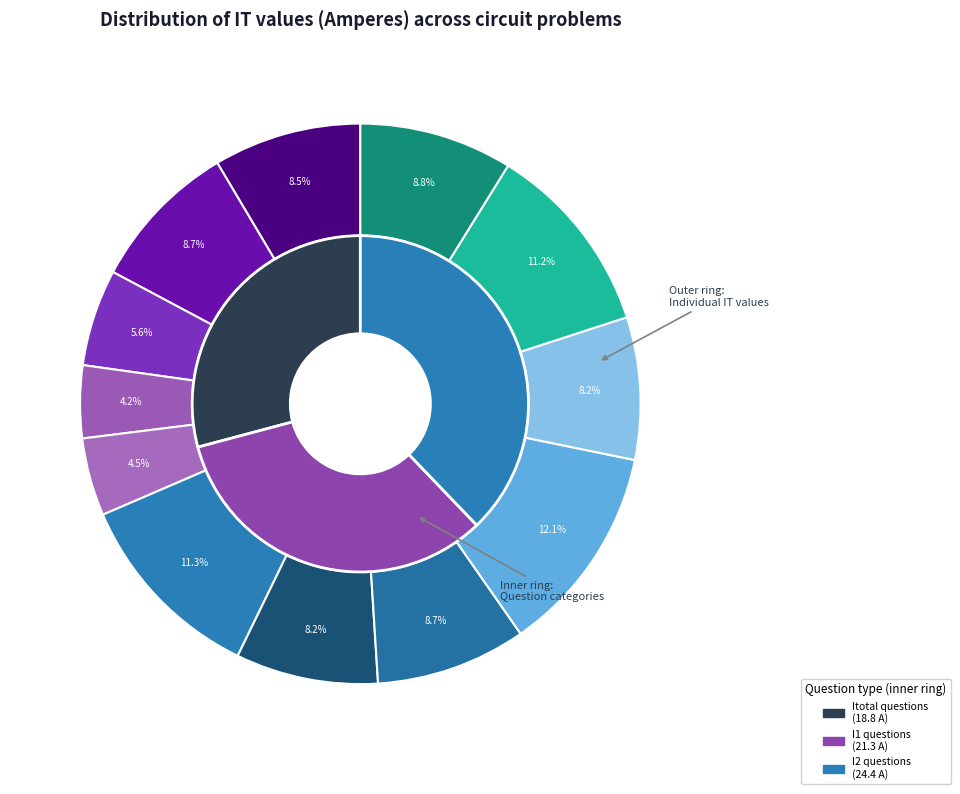

Does any single category account for the majority?

No